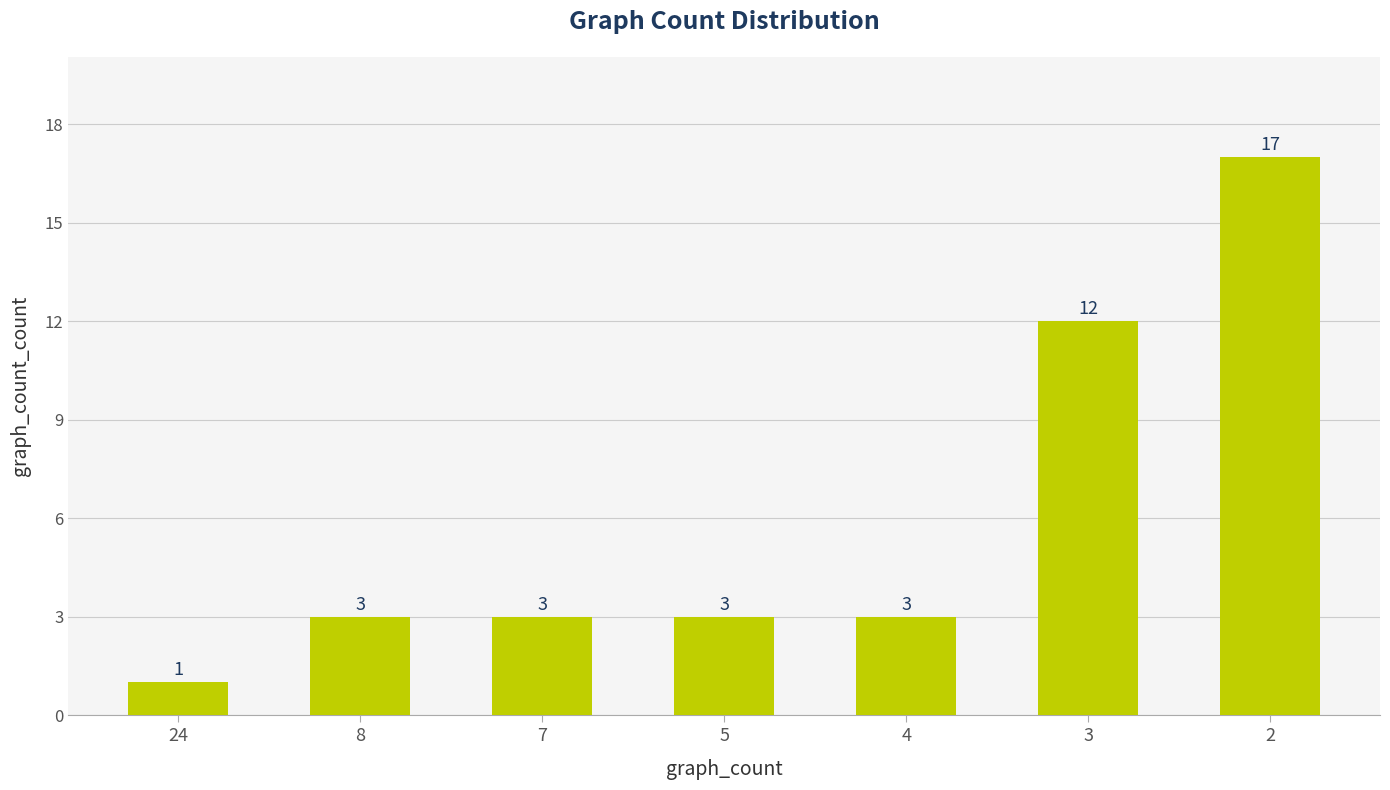

Approximately how many times larger is the value at 8 compared to 2?

0.2